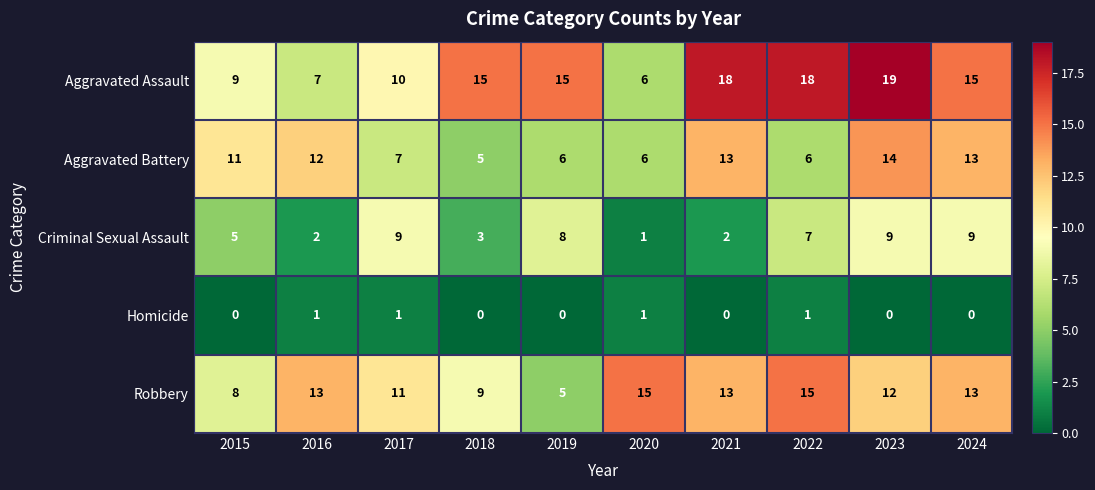

What is the difference between the Aggravated Assault values at 2020 and 2022?

12